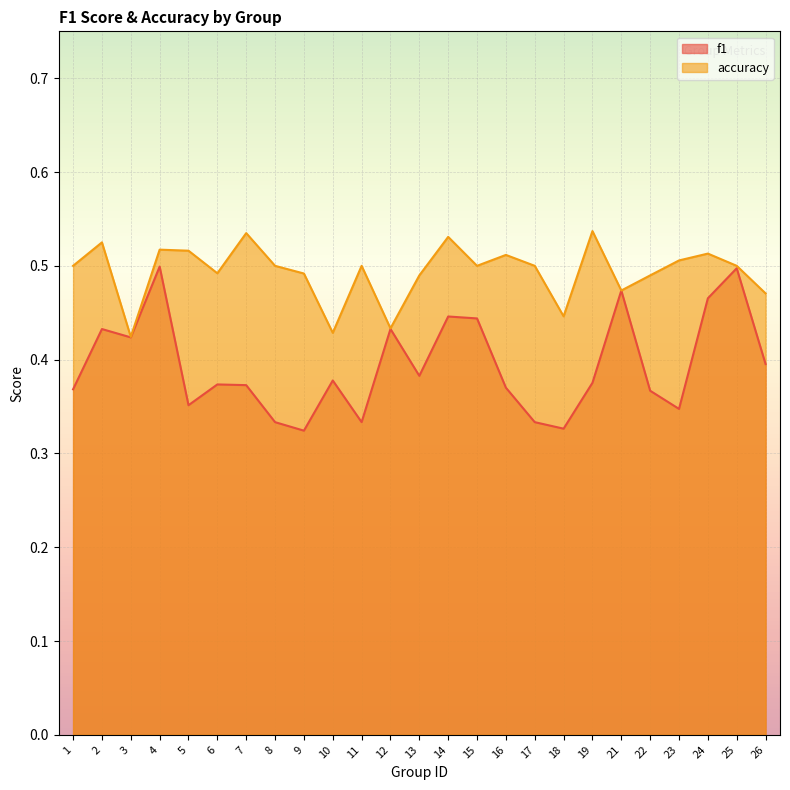

Which series has the largest total across all categories?

accuracy